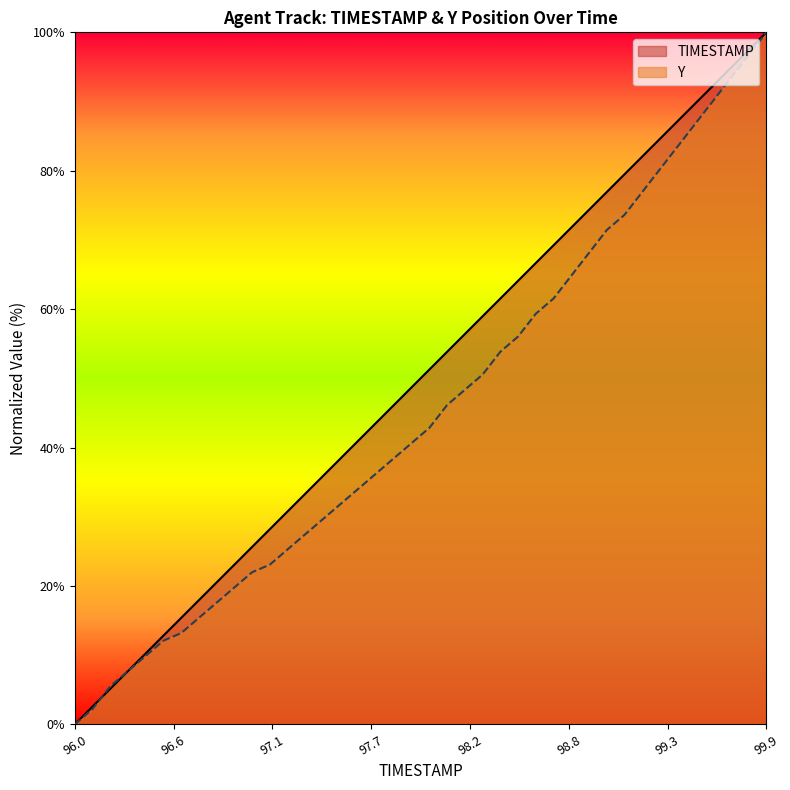

Rank the series by their maximum value, from lowest to highest.

TIMESTAMP, Y